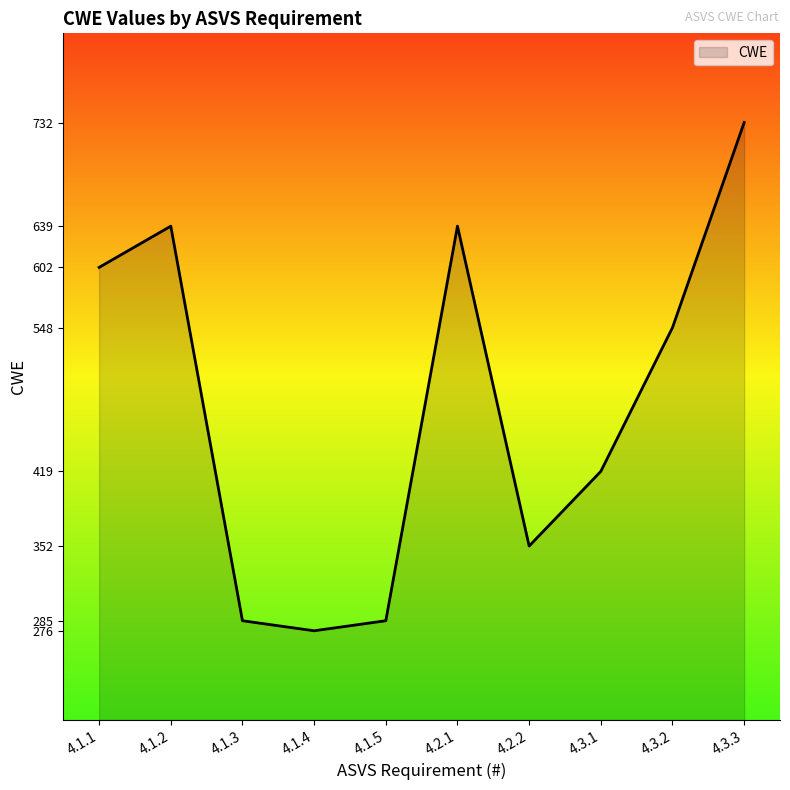

What is the sum of all values?

4777